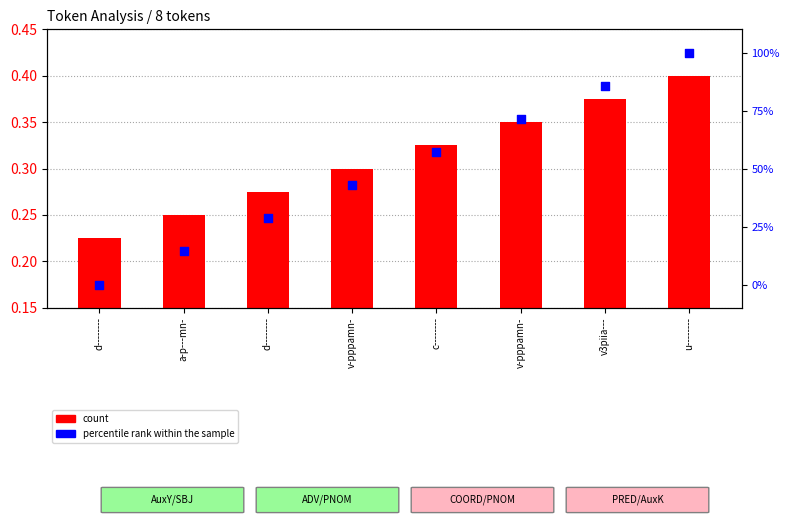

Which series has the largest total across all categories?

percentile rank within the sample